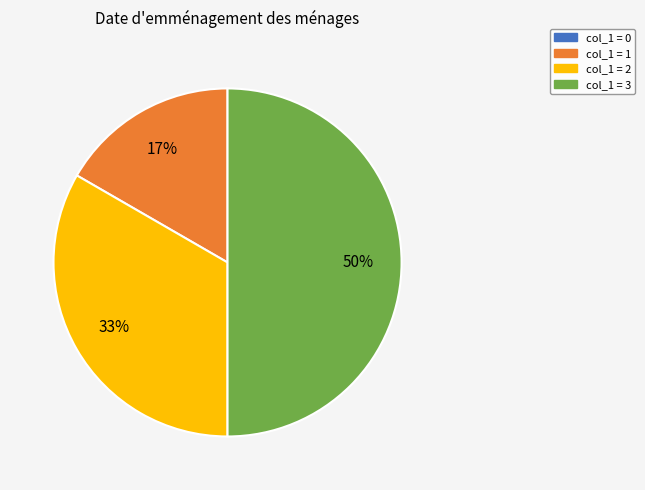

What percentage is the col_1 = 3 slice, to the nearest percent?

50%